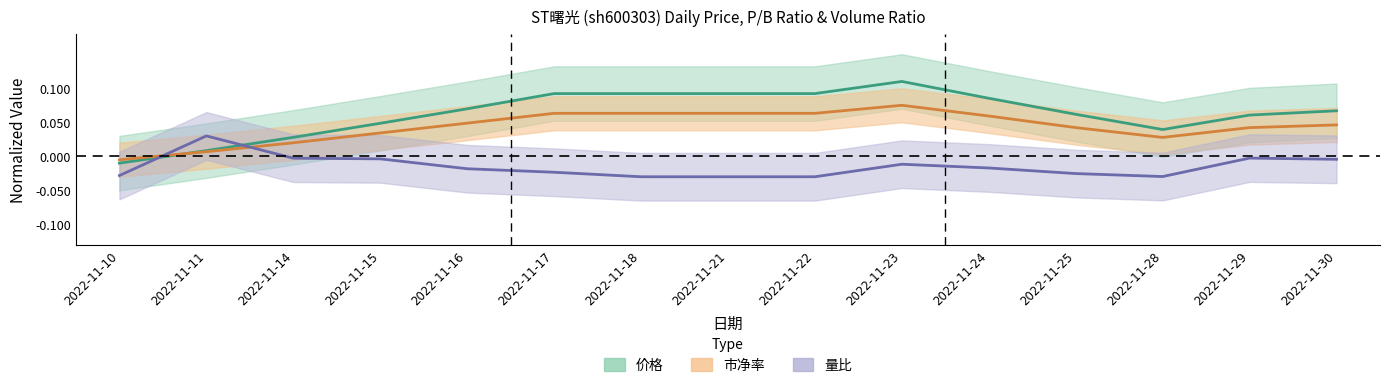

At which category is the sum across all series the highest?

2022-11-23